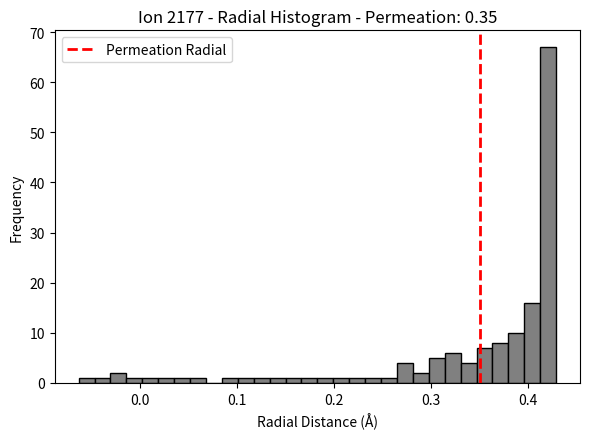

Read against the x-axis, roughly where is the centre of the tallest bar?

0.42